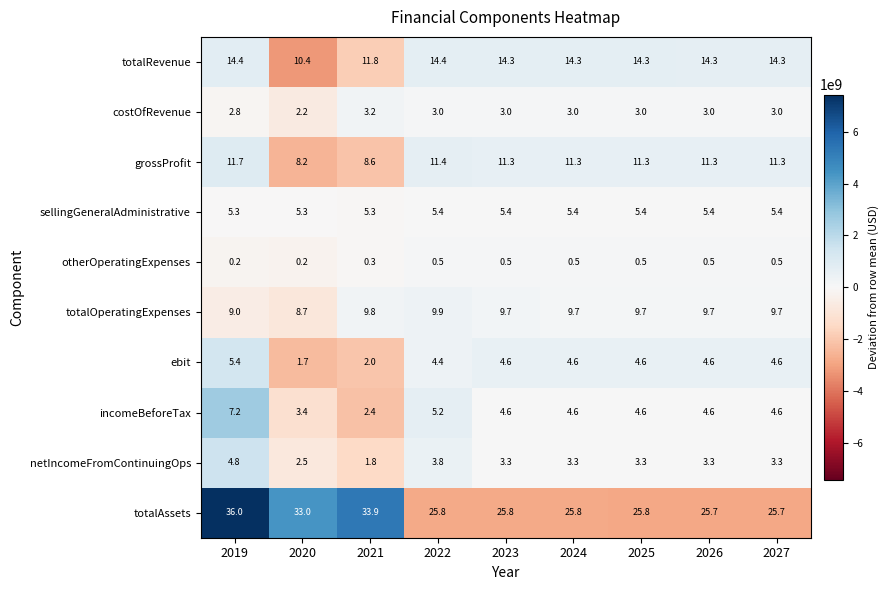

What is the total value across all series at 2025?

82.5